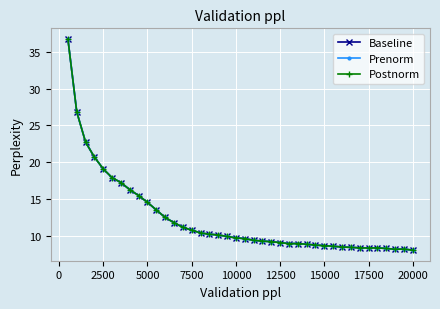

Does the chart have visible grid lines?

Yes